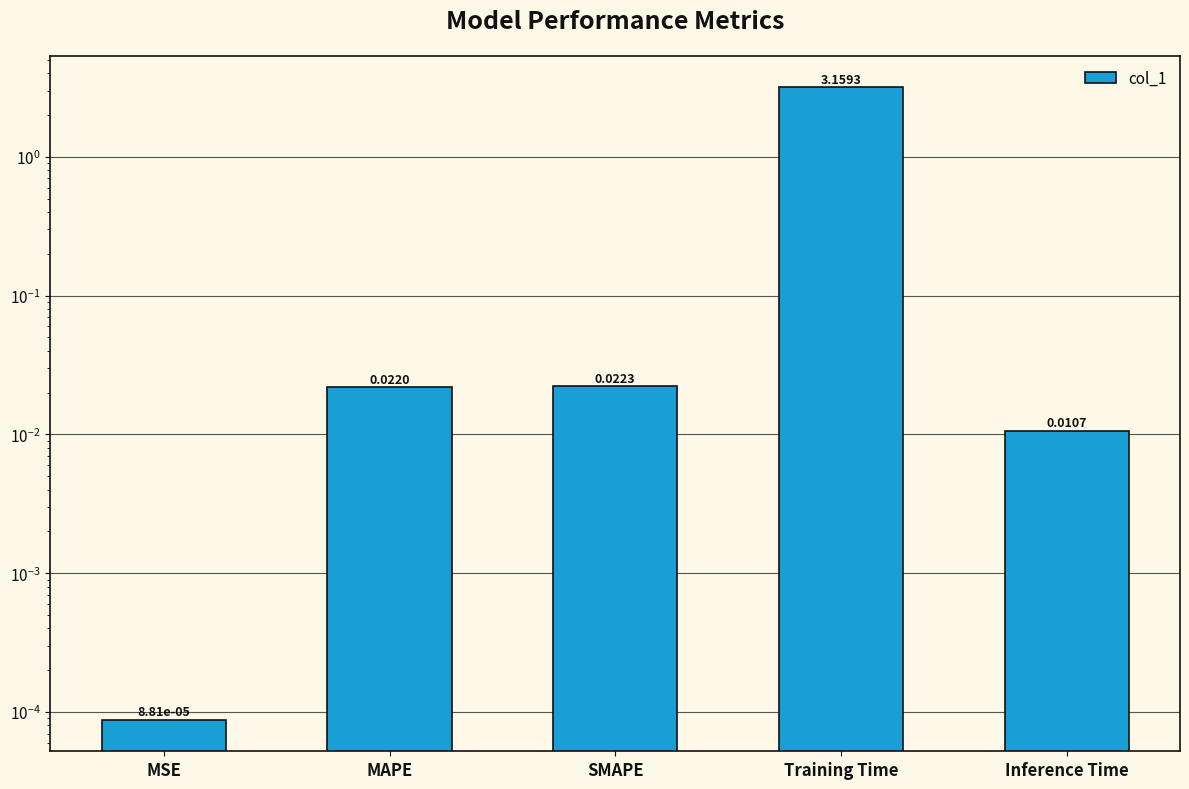

Where is the data nearest to the value 1?

SMAPE